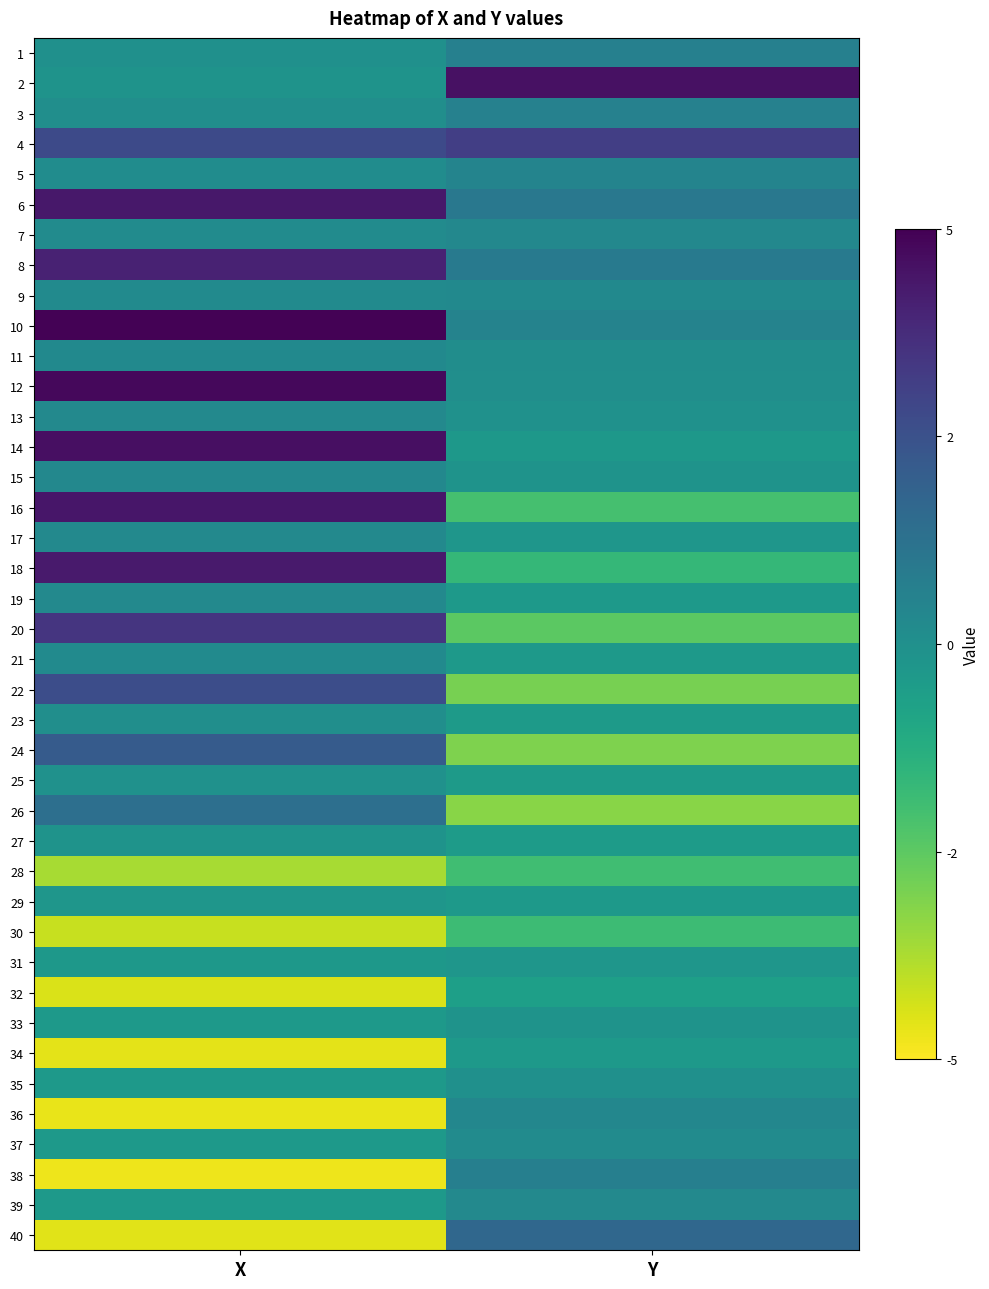

Reading left to right, list all the values displayed in this chart.

1: X=-0.0	Y=0.6
2: X=-0.1	Y=4.5
3: X=0.1	Y=0.6
4: X=2.7	Y=3.2
5: X=0.1	Y=0.5
6: X=4.4	Y=1.0
7: X=0.2	Y=0.3
8: X=4.0	Y=0.9
9: X=0.2	Y=0.2
10: X=4.9	Y=0.5
11: X=0.3	Y=0.1
12: X=4.8	Y=0.1
13: X=0.3	Y=-0.0
14: X=4.6	Y=-0.3
15: X=0.3	Y=-0.2
16: X=4.4	Y=-2.0
17: X=0.3	Y=-0.3
18: X=4.3	Y=-1.6
19: X=0.3	Y=-0.4
20: X=3.4	Y=-2.5
21: X=0.2	Y=-0.4
22: X=2.7	Y=-3.0
23: X=0.0	Y=-0.4
24: X=2.1	Y=-3.1
25: X=-0.1	Y=-0.5
26: X=1.4	Y=-3.2
27: X=-0.2	Y=-0.5
28: X=-3.7	Y=-1.9
29: X=-0.3	Y=-0.4
30: X=-4.2	Y=-1.9
31: X=-0.3	Y=-0.3
32: X=-4.4	Y=-0.7
33: X=-0.4	Y=-0.2
34: X=-4.6	Y=-0.4
35: X=-0.4	Y=-0.0
36: X=-4.7	Y=0.4
37: X=-0.4	Y=0.2
38: X=-4.7	Y=0.7
39: X=-0.4	Y=0.3
40: X=-4.5	Y=1.7